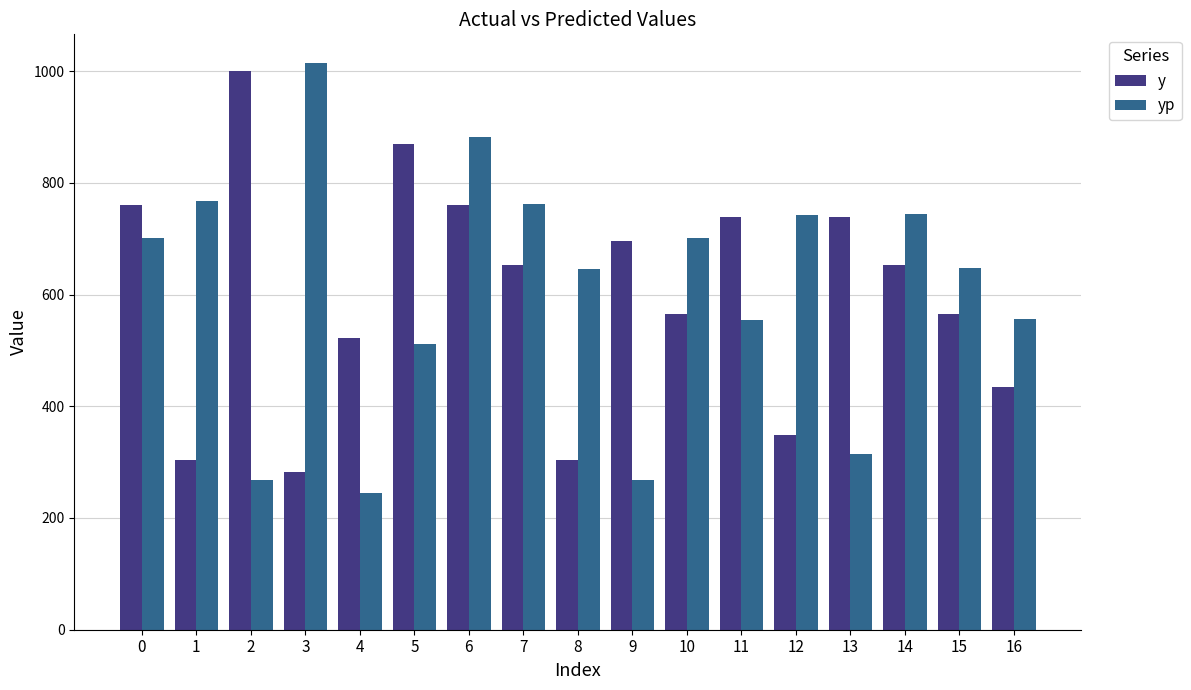

The value of yp at 9 is 461.6. True or false?

False